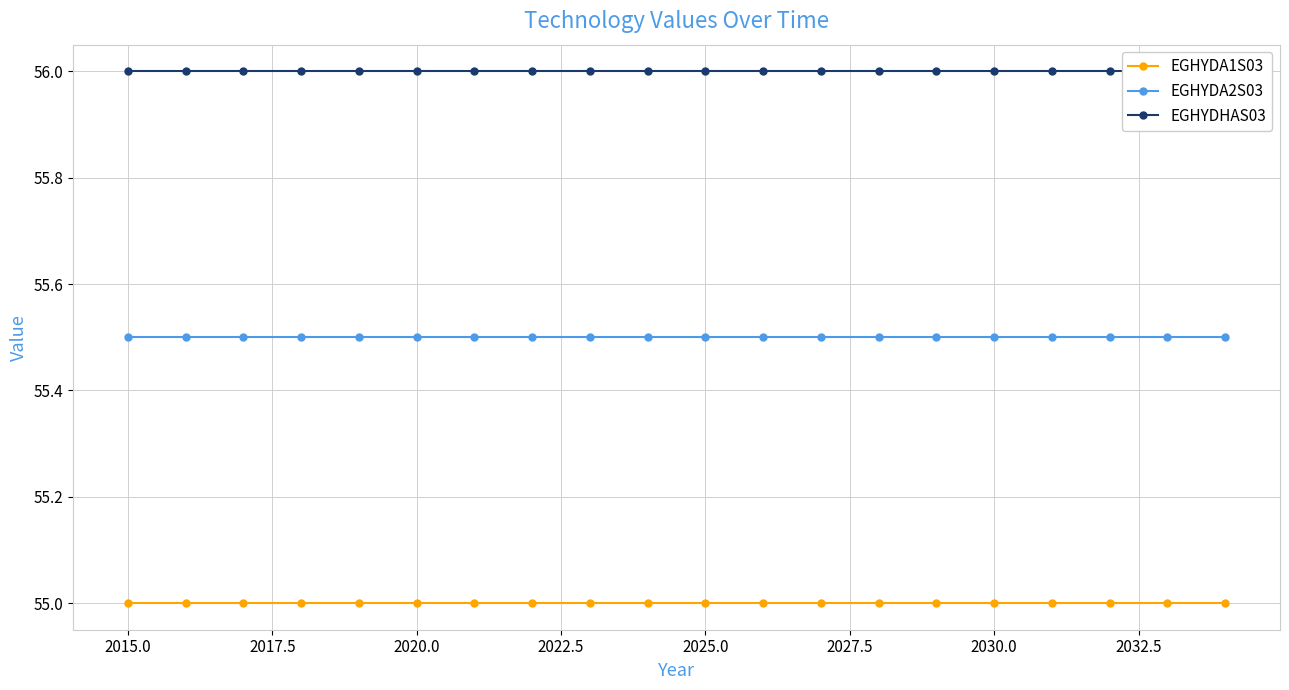

Is it true that EGHYDA2S03 equals 55.5 at 2020.0?

True